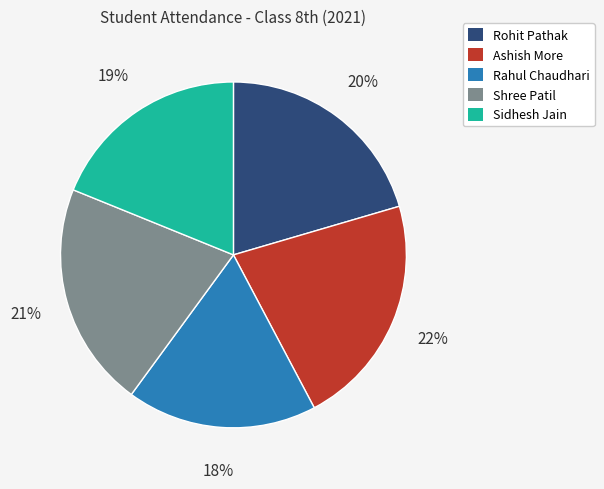

Combined, do Rahul Chaudhari and Rohit Pathak account for over 50%?

No